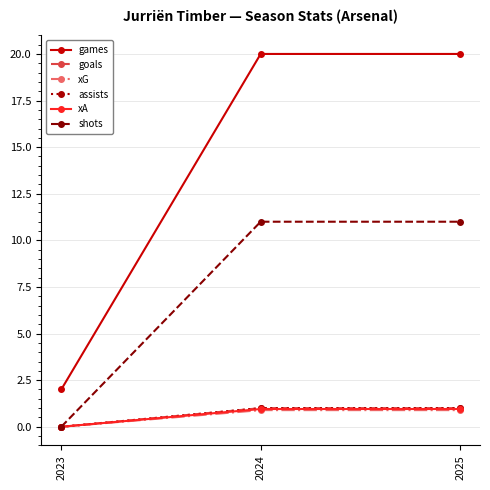

Which series has the largest range (max minus min)?

games